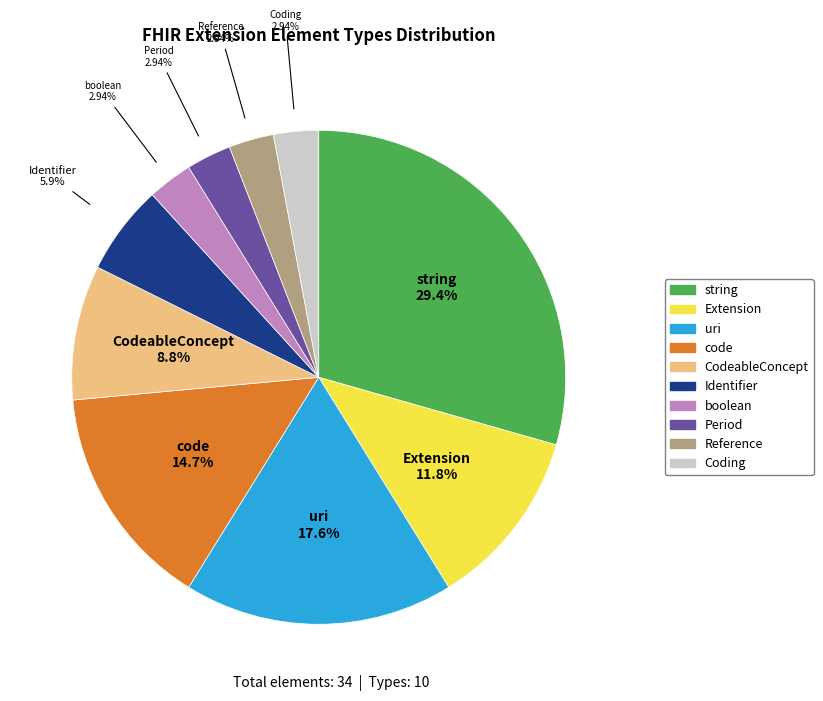

How many slices are in this pie chart?

10